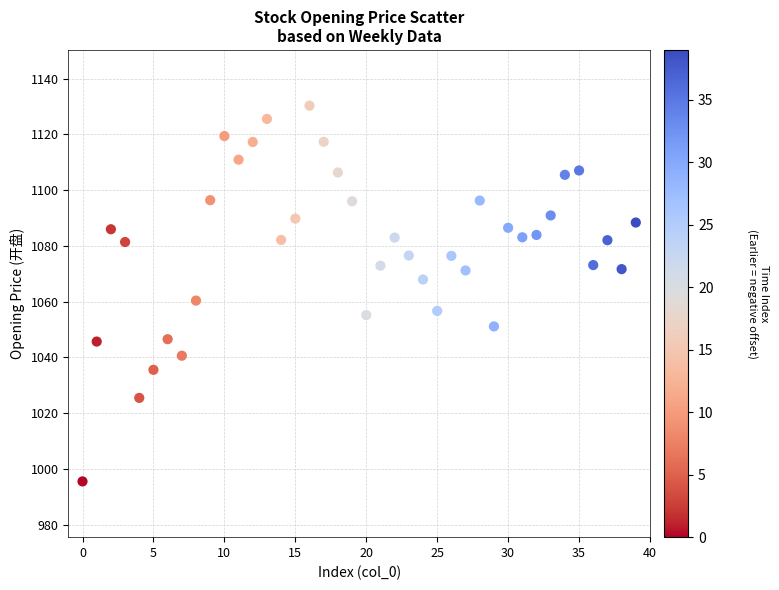

What is the range of Y values (max minus min)?

134.8